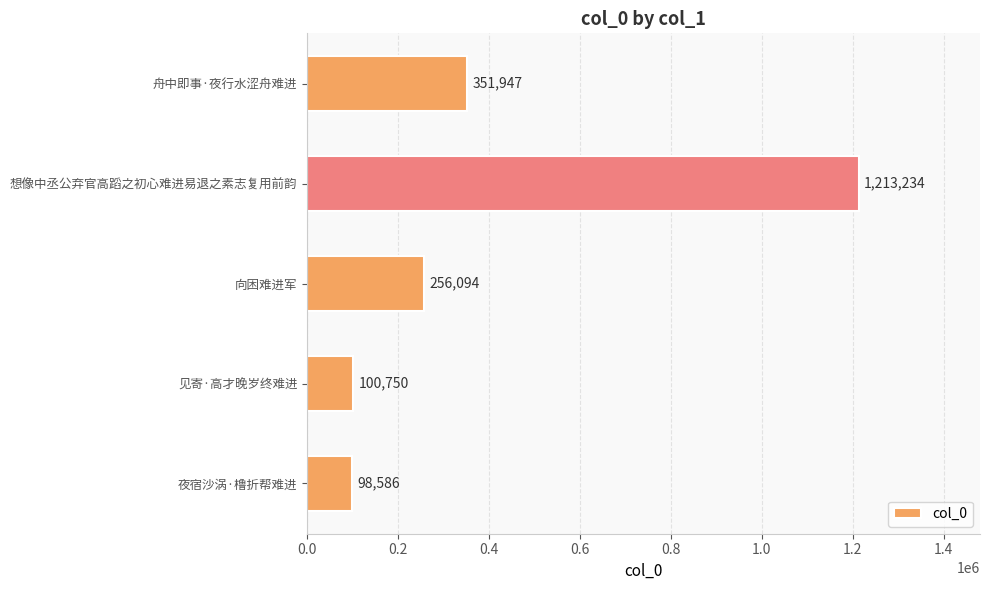

Where is the data nearest to the value 655910?

舟中即事·夜行水涩舟难进